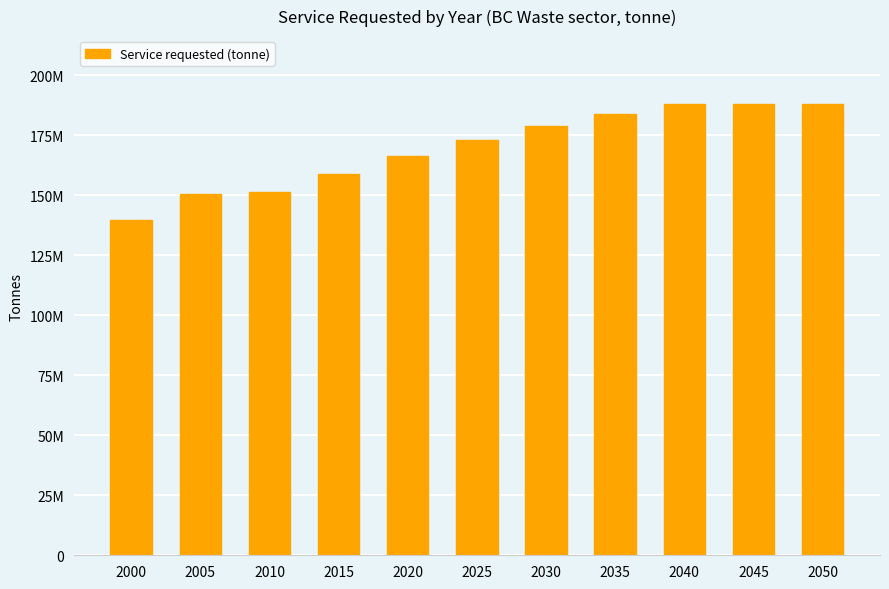

The value at 2005 is 150603061.8. True or false?

True